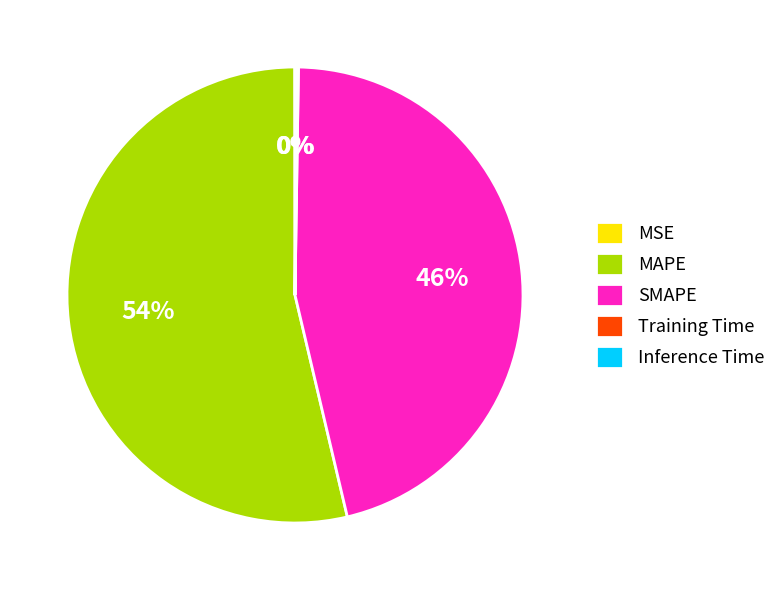

To the nearest percent, what is the average slice percentage?

20%